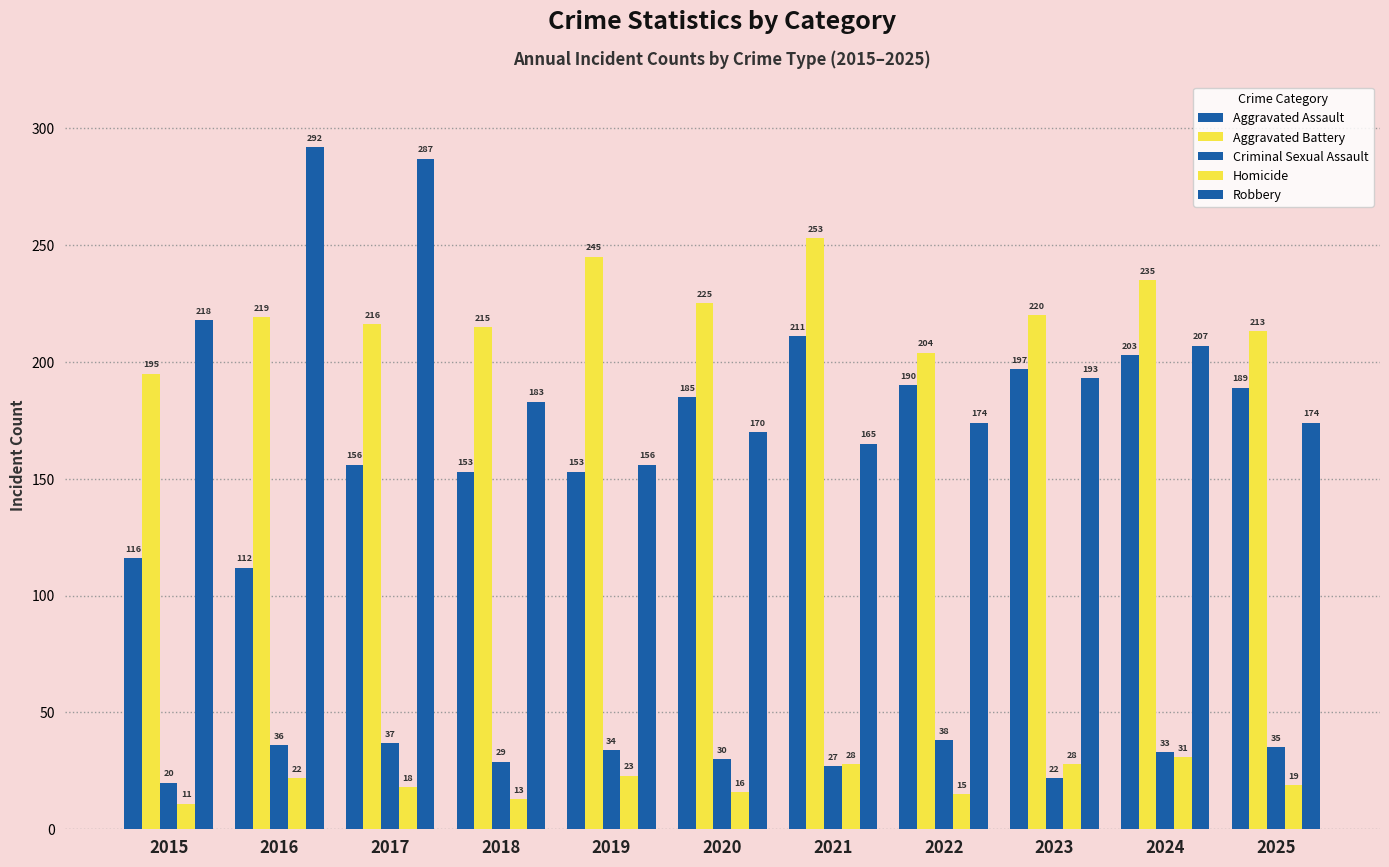

Which label corresponds to the largest value in the chart?

2016